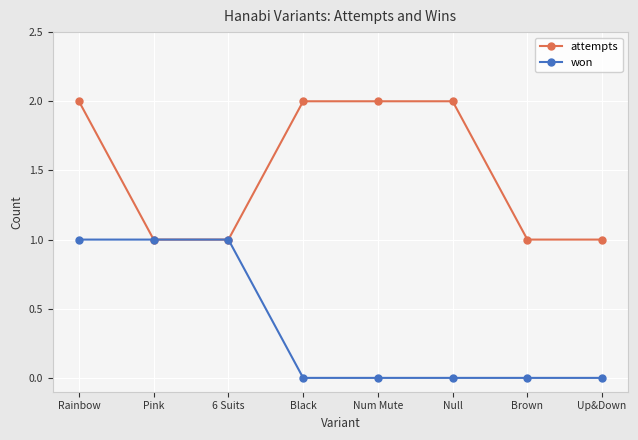

Does the chart display data point markers on the line(s)?

Yes